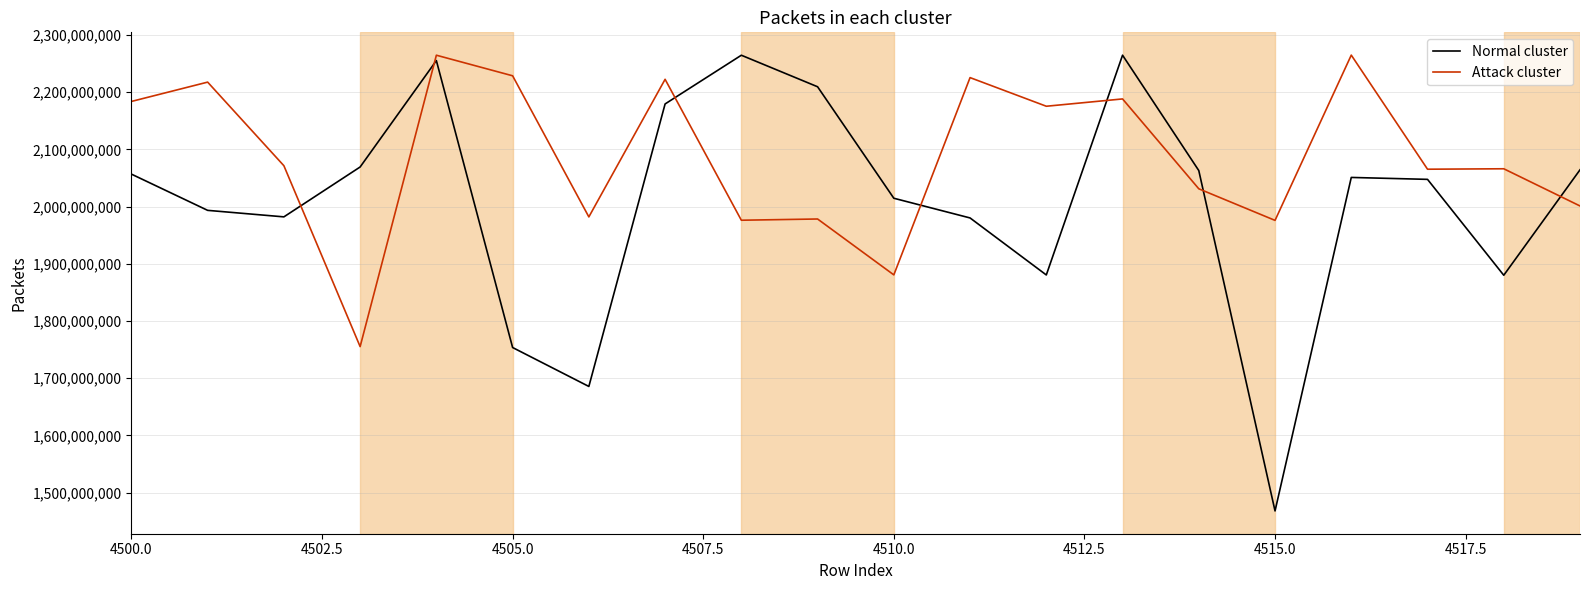

Which series has the largest range (max minus min)?

Normal cluster